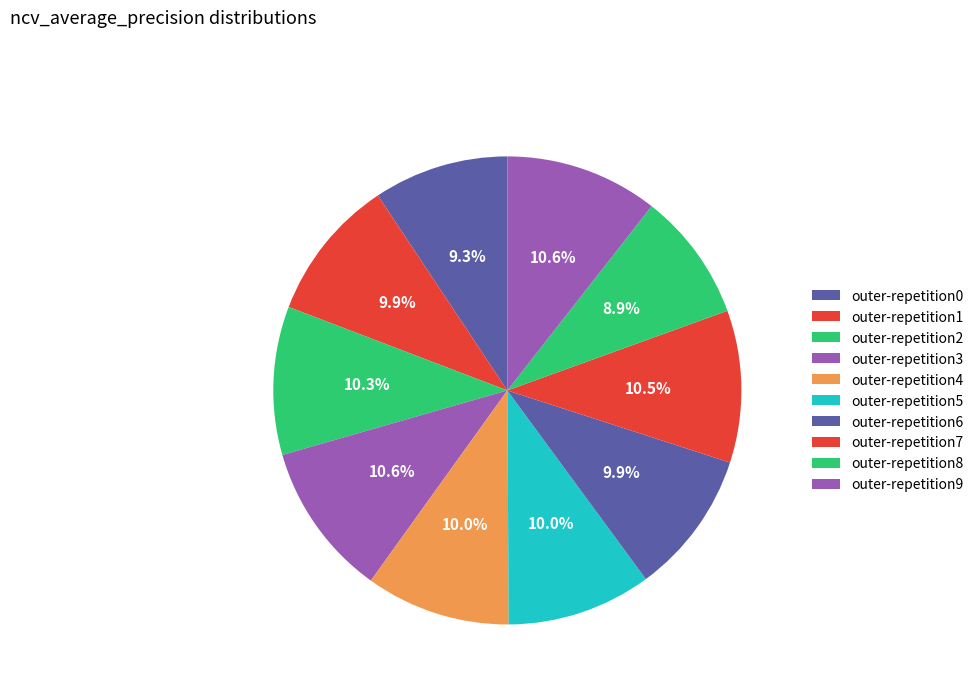

Between outer-repetition2 and outer-repetition1, which is larger?

outer-repetition2